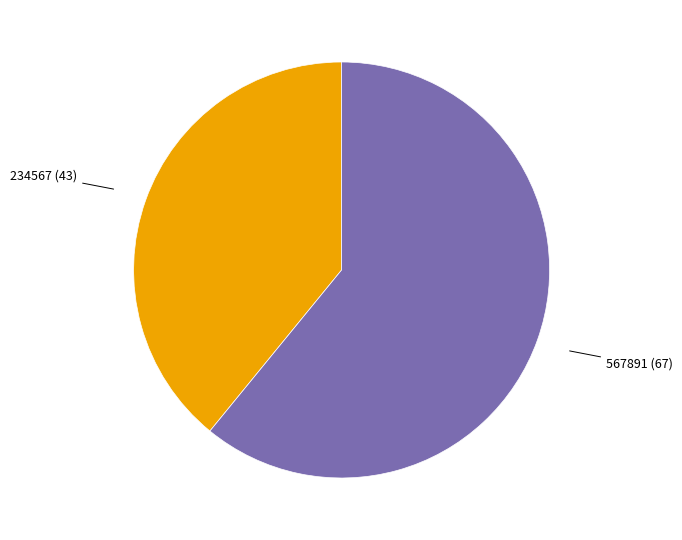

Combined, do 234567 (43) and 567891 (67) account for over 50%?

Yes